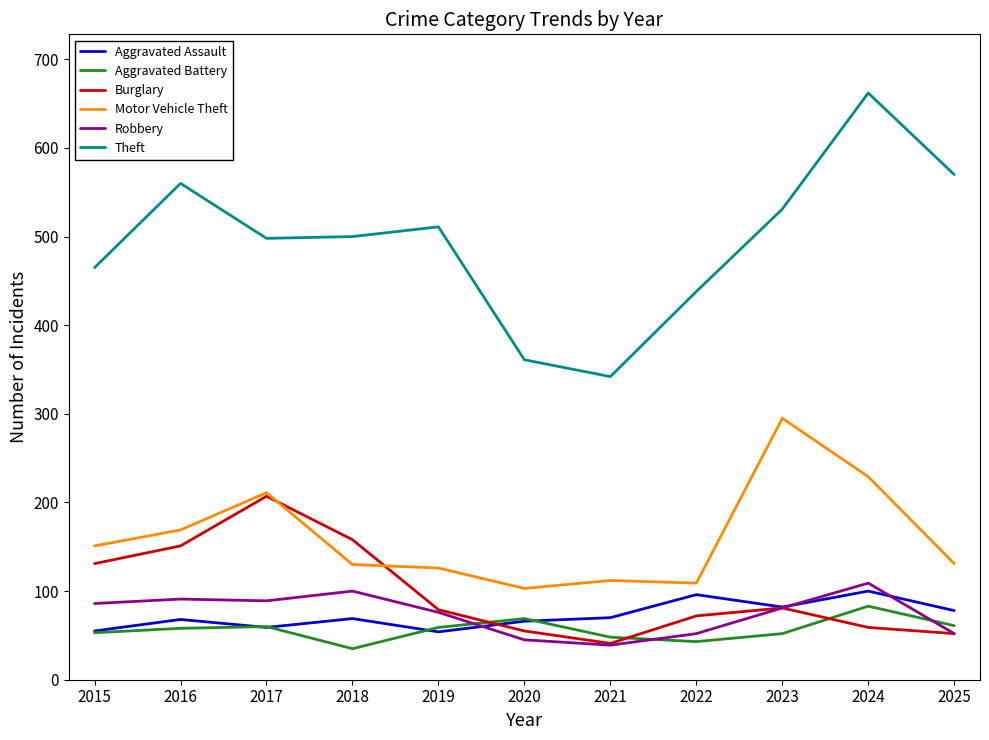

The Aggravated Battery series shows 60 at 2017. True or false?

True